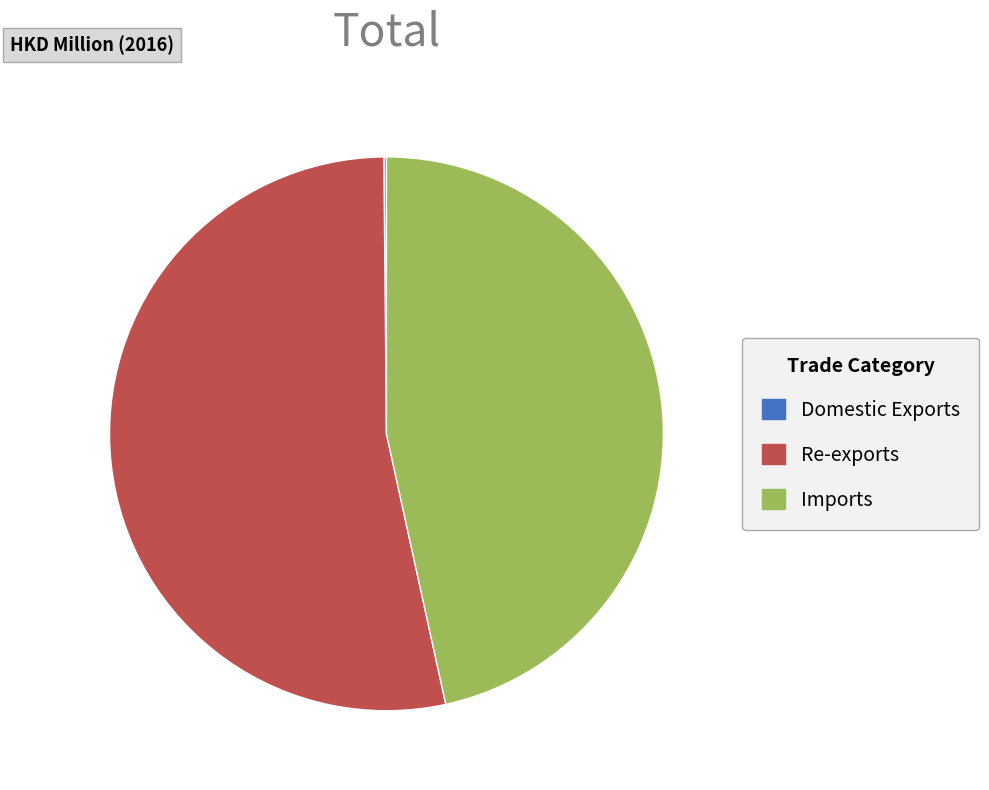

Combined, do Imports and Re-exports account for over 50%?

Yes